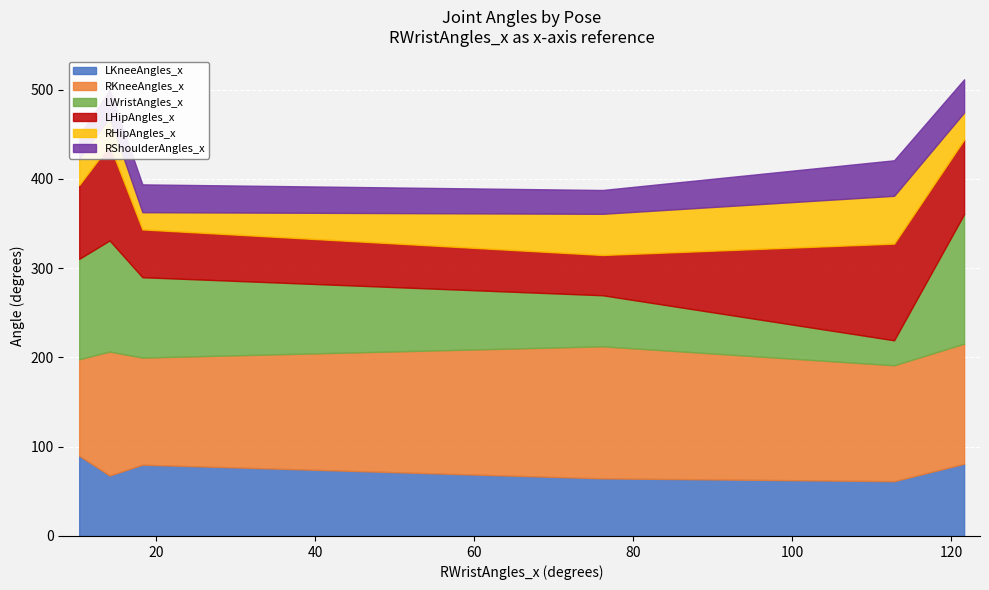

How many interior local peaks does the LWristAngles_x series have?

1